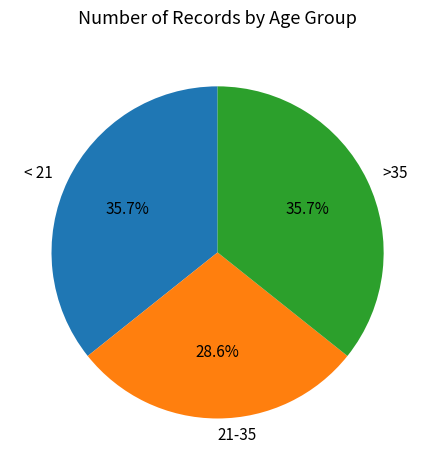

To the nearest percent, what portion does >35 represent?

36%